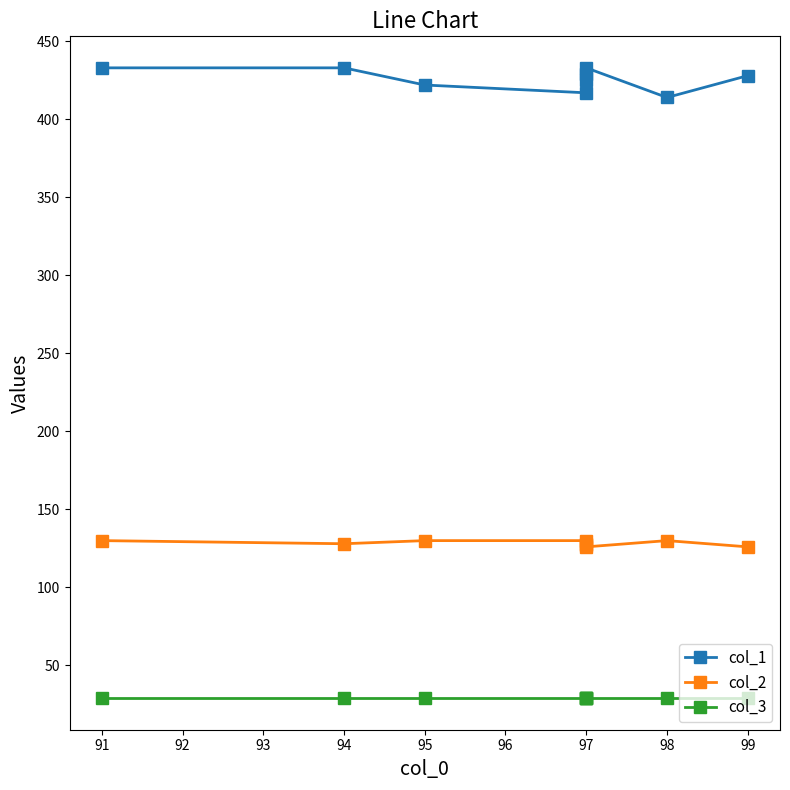

What is the greatest value displayed?

433